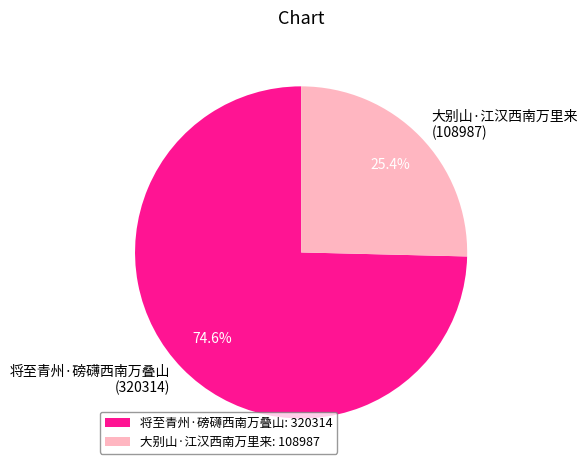

How many segments does this pie chart have?

2